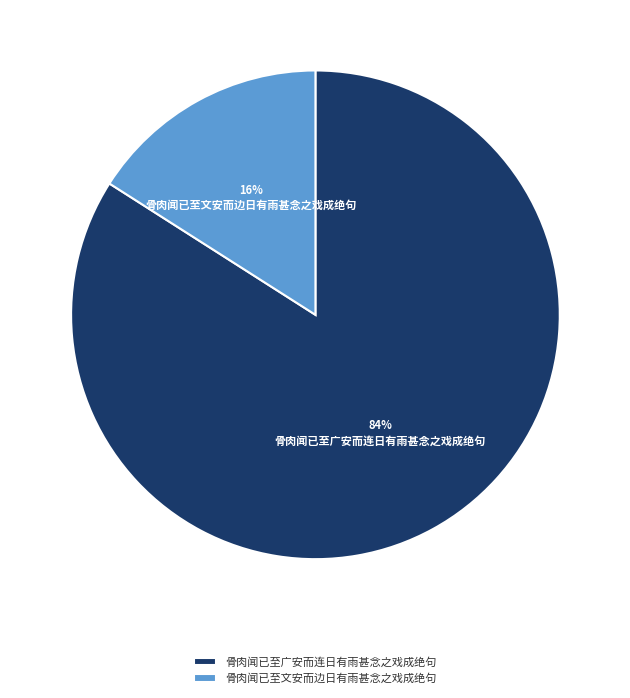

Does any single category account for the majority?

Yes